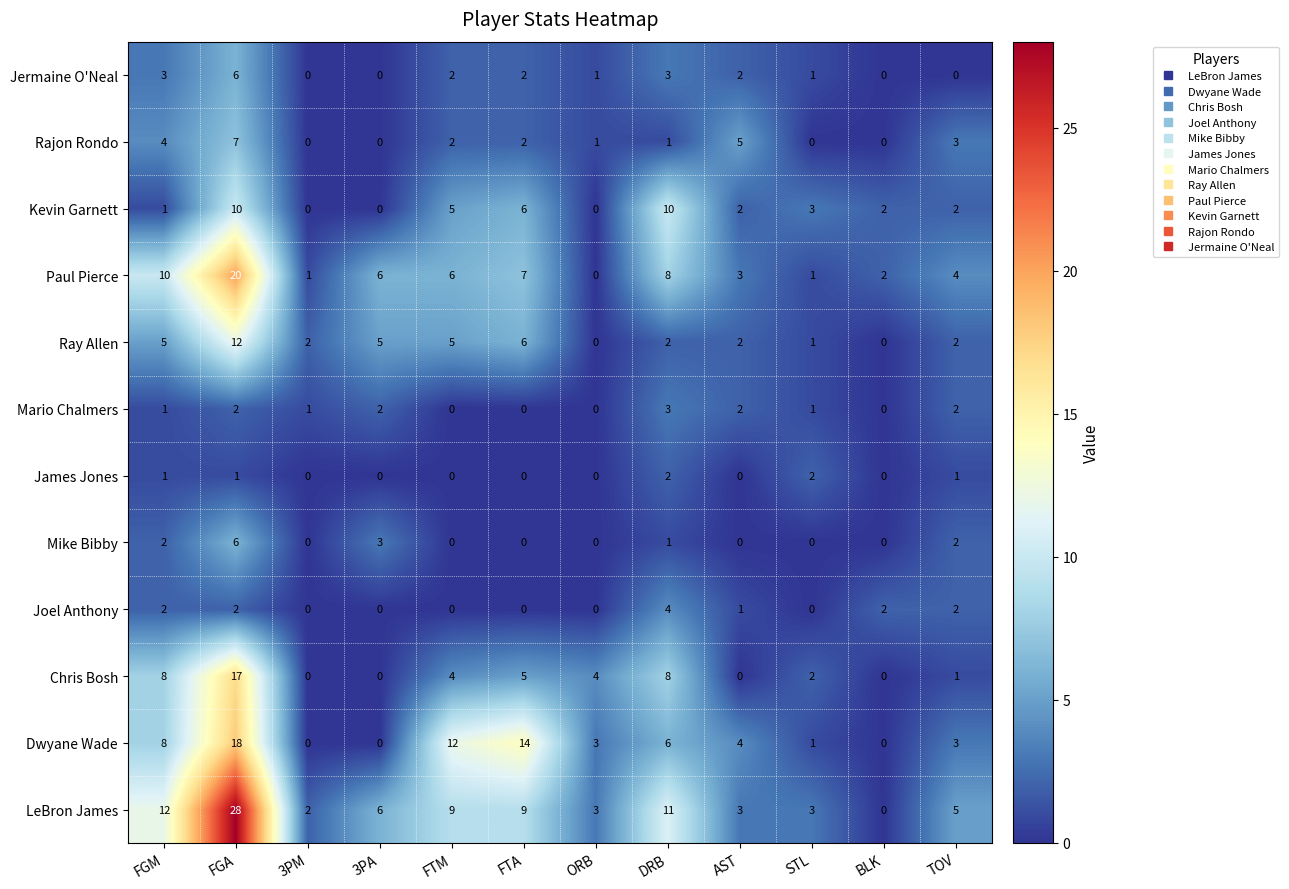

Is it true that Mike Bibby equals 0 at BLK?

True